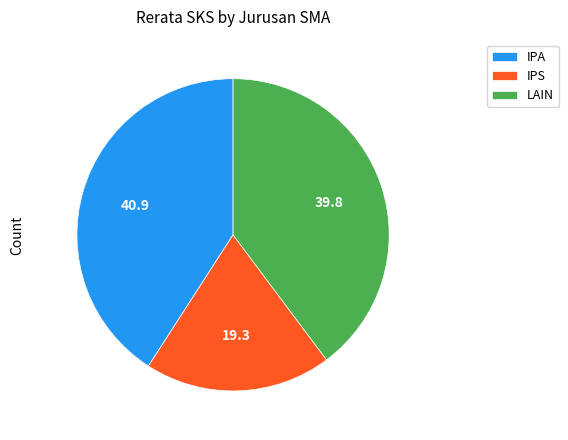

Is it true that IPS is 8% of the pie?

False